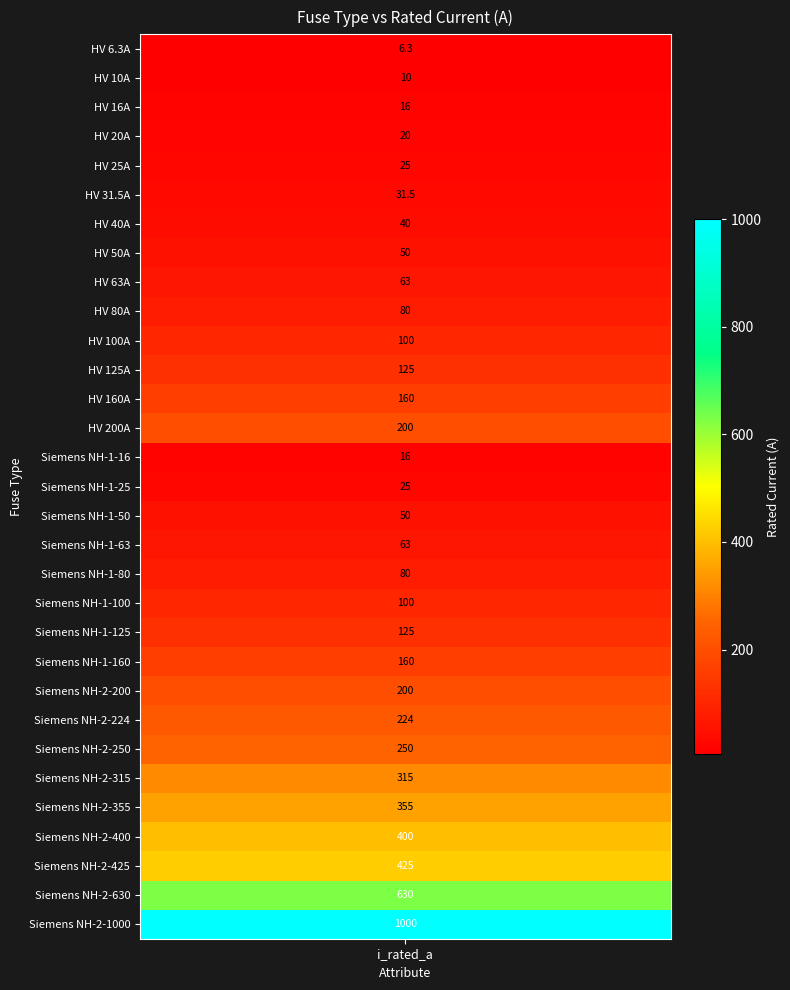

What is the change in value from 16 to 24?

+200.0